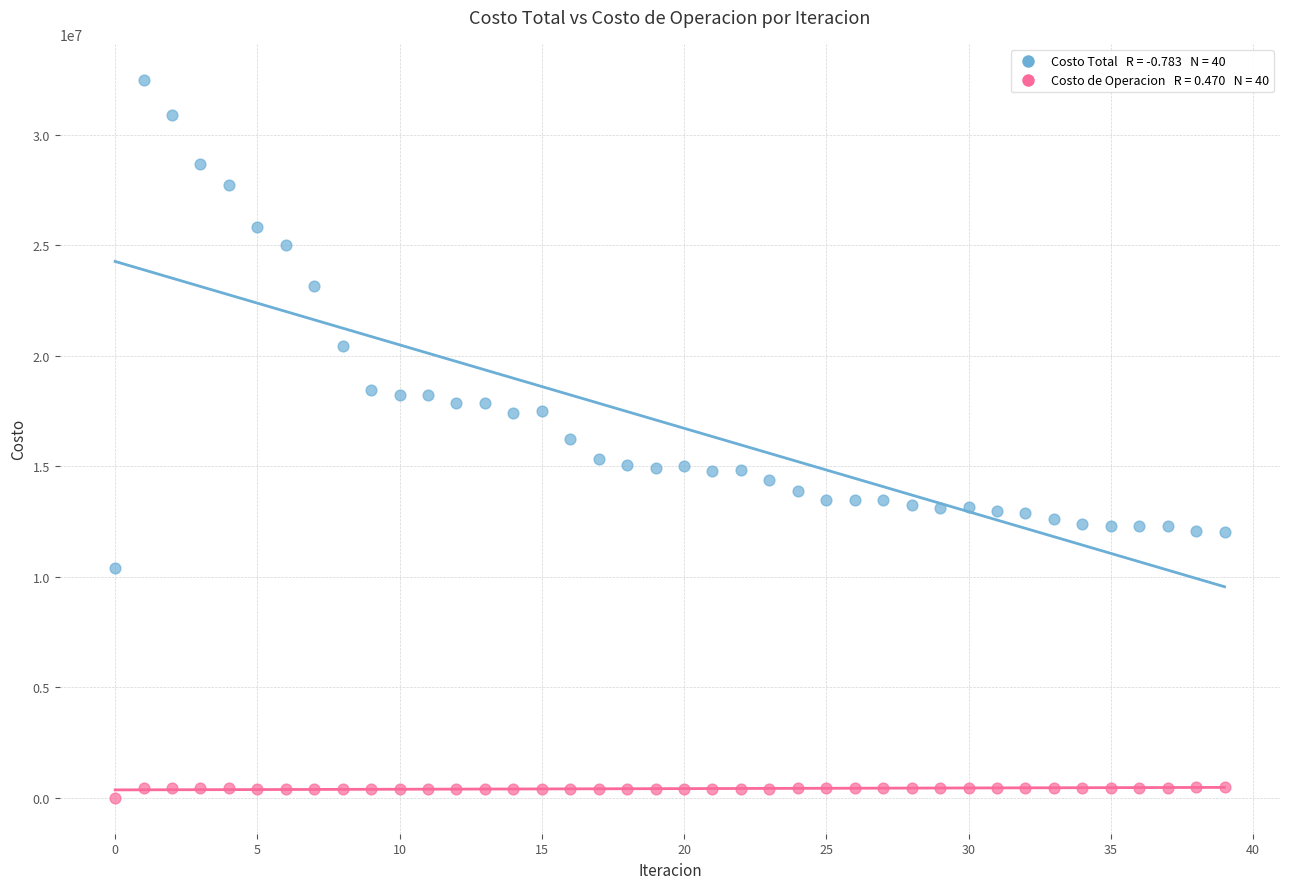

Across all data points, what is the range of Y values (max minus min)?

32483984.9